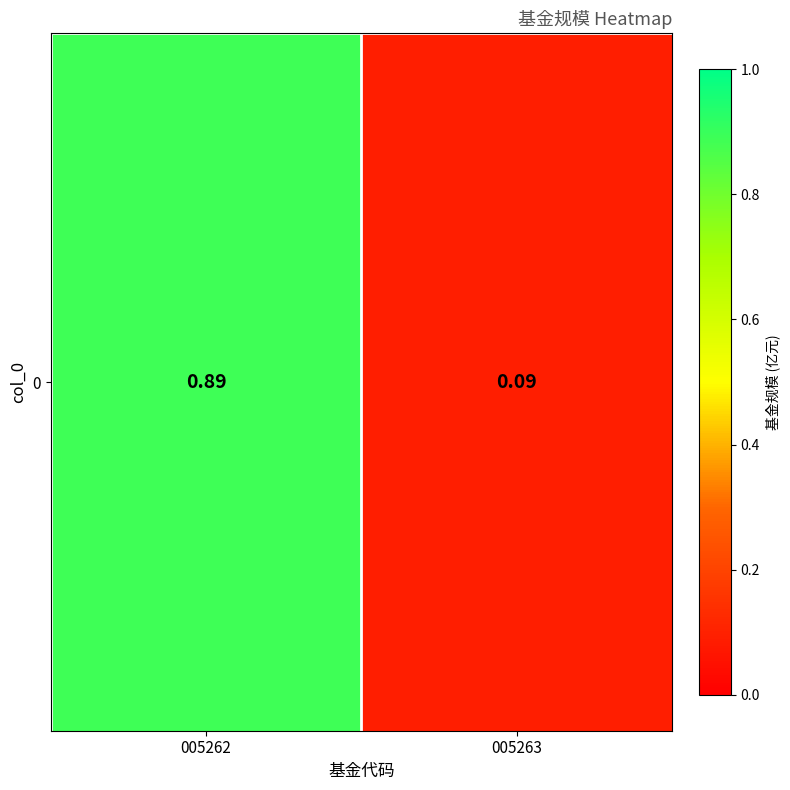

List the labels in order of value, smallest first.

005263, 005262